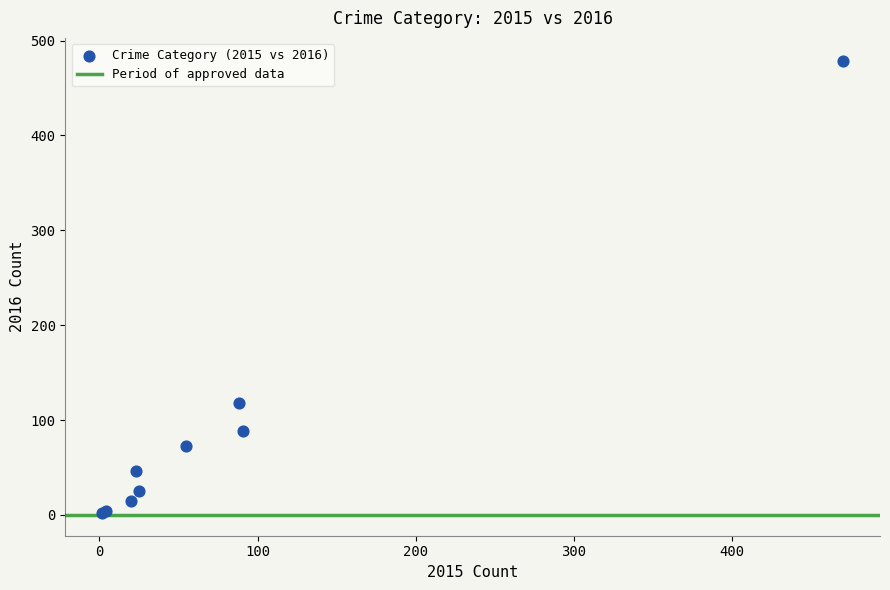

What Y value in the scatter plot is closest to 240?

118